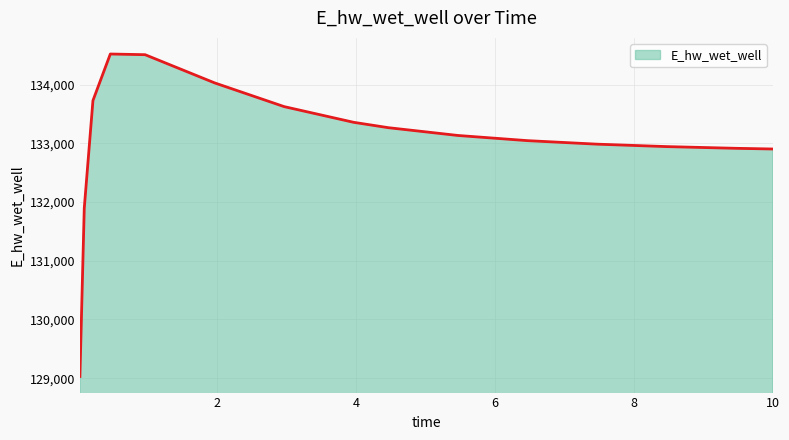

What is the greatest value displayed?

134520.0